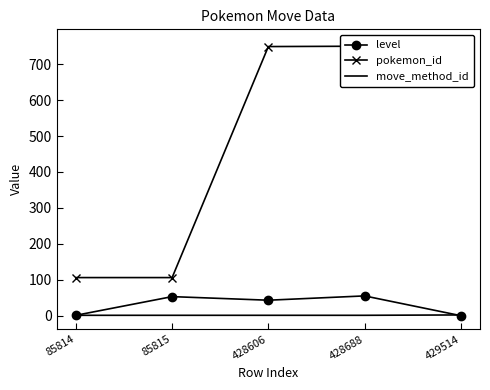

At which label is level closest to 27?

428606